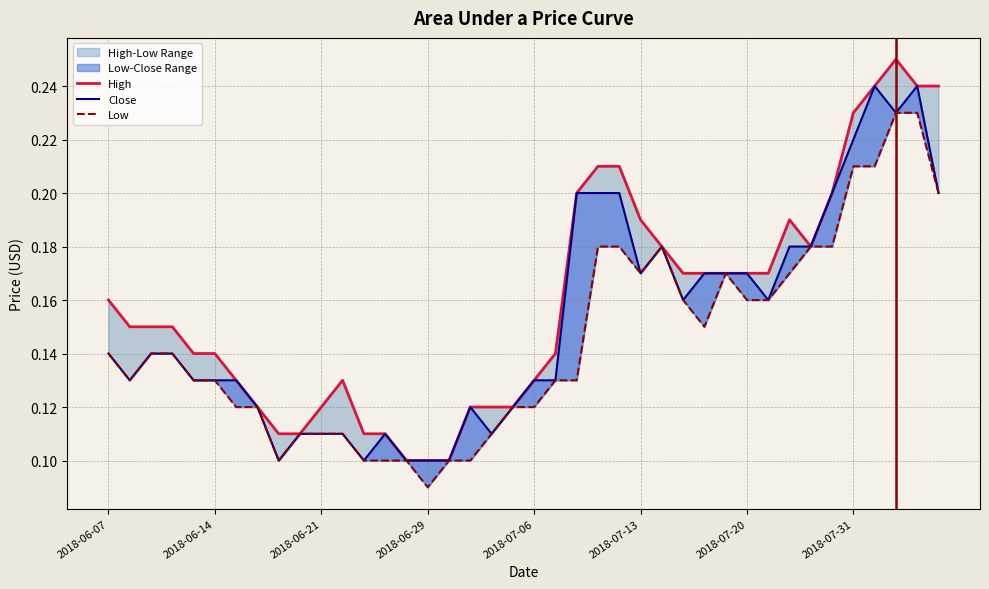

At how many categories does at least one series exceed 0?

40